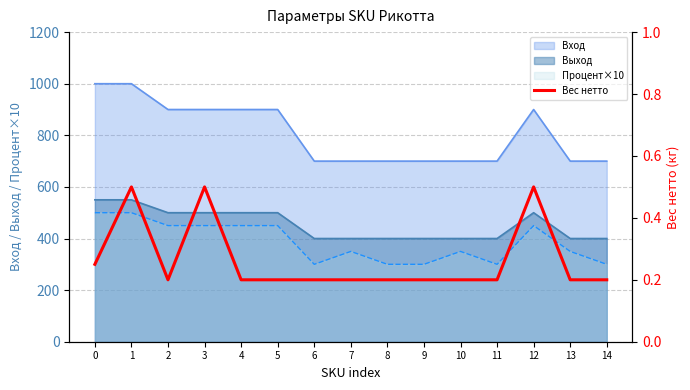

The value of Процент×10 at 4 is 450. True or false?

True